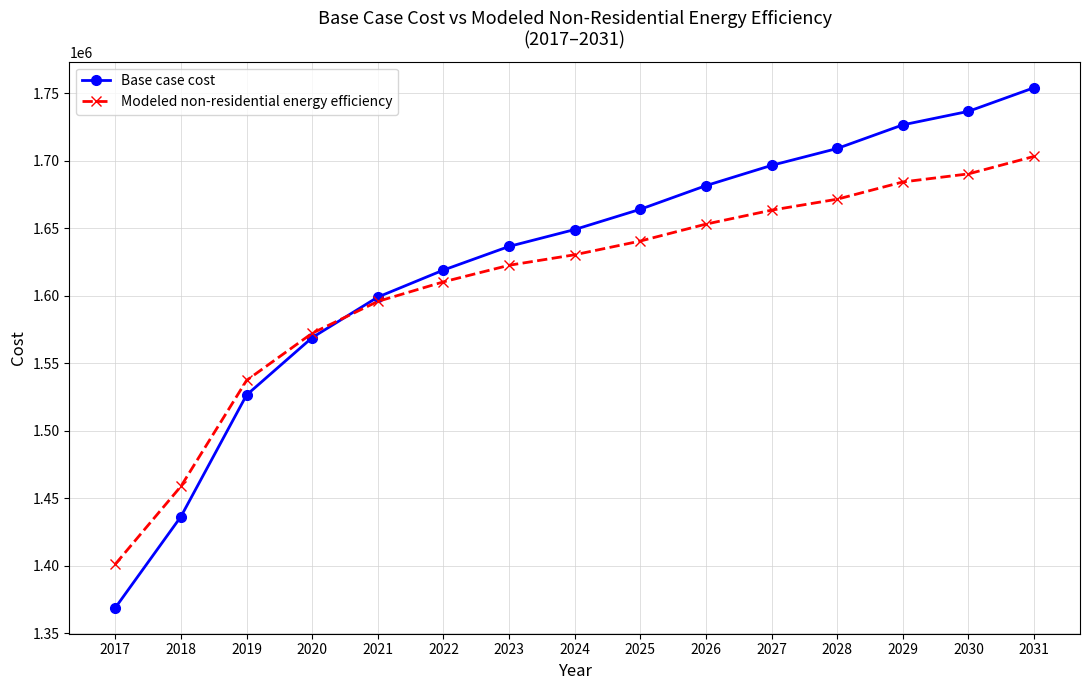

What is the difference between the highest and lowest values at 2019?

10824.3